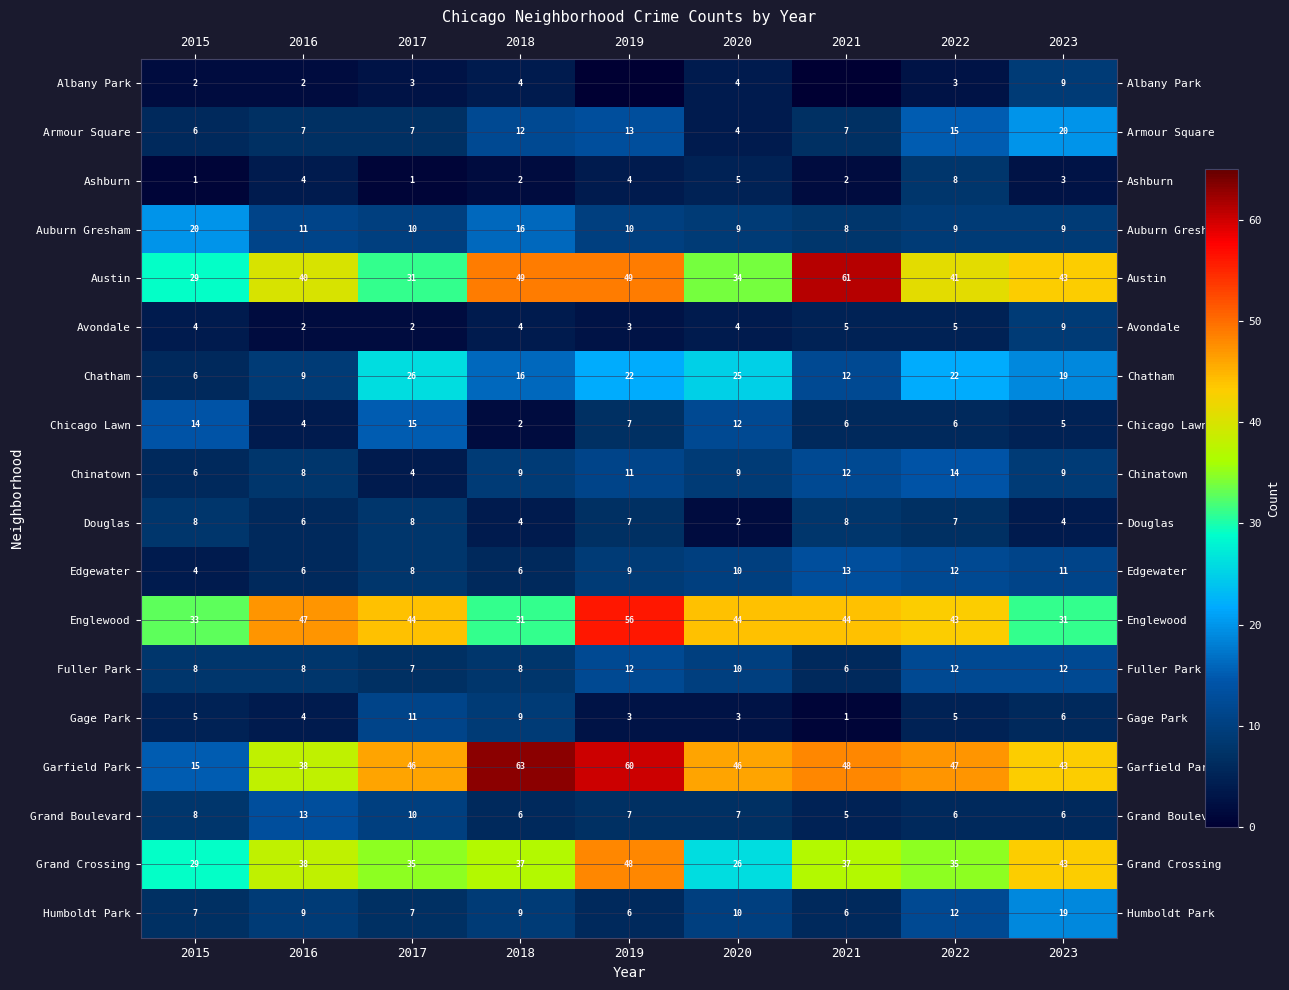

At which category is the sum across all series the highest?

2019